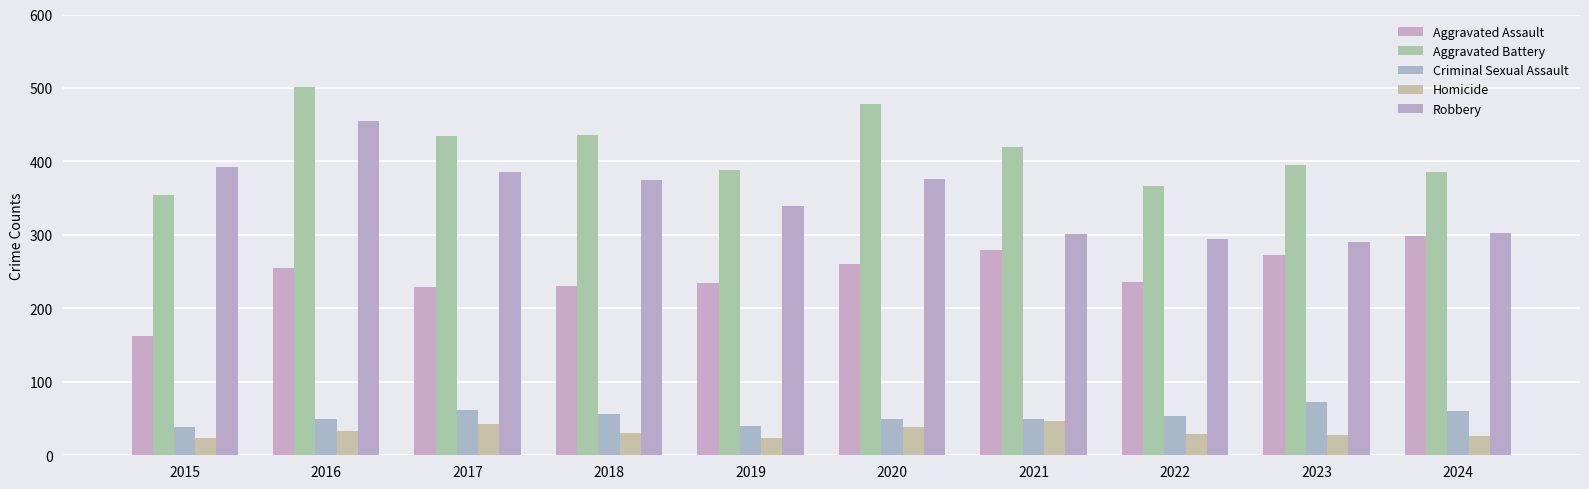

Where is Robbery nearest to the value 373?

2018